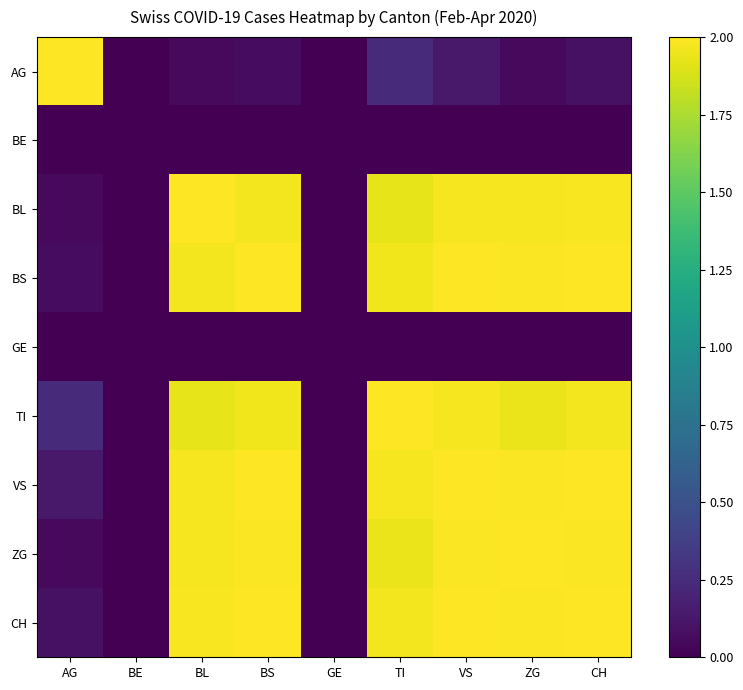

Between BE and BS, which is larger?

BS